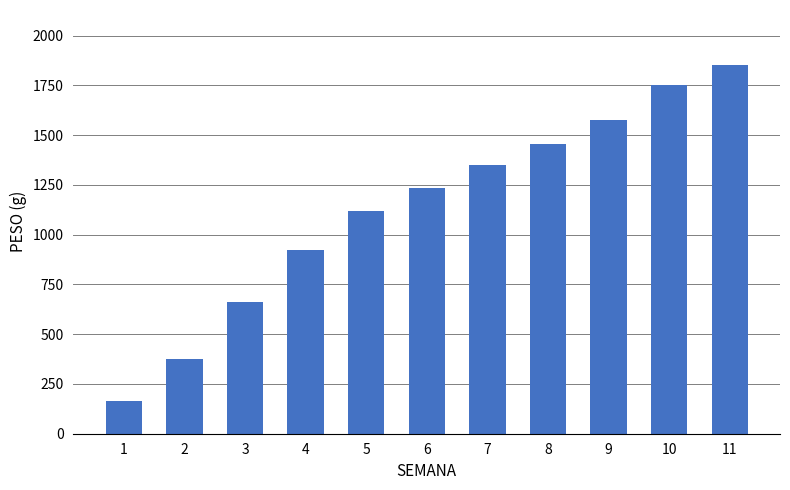

How many bars are there in total?

11